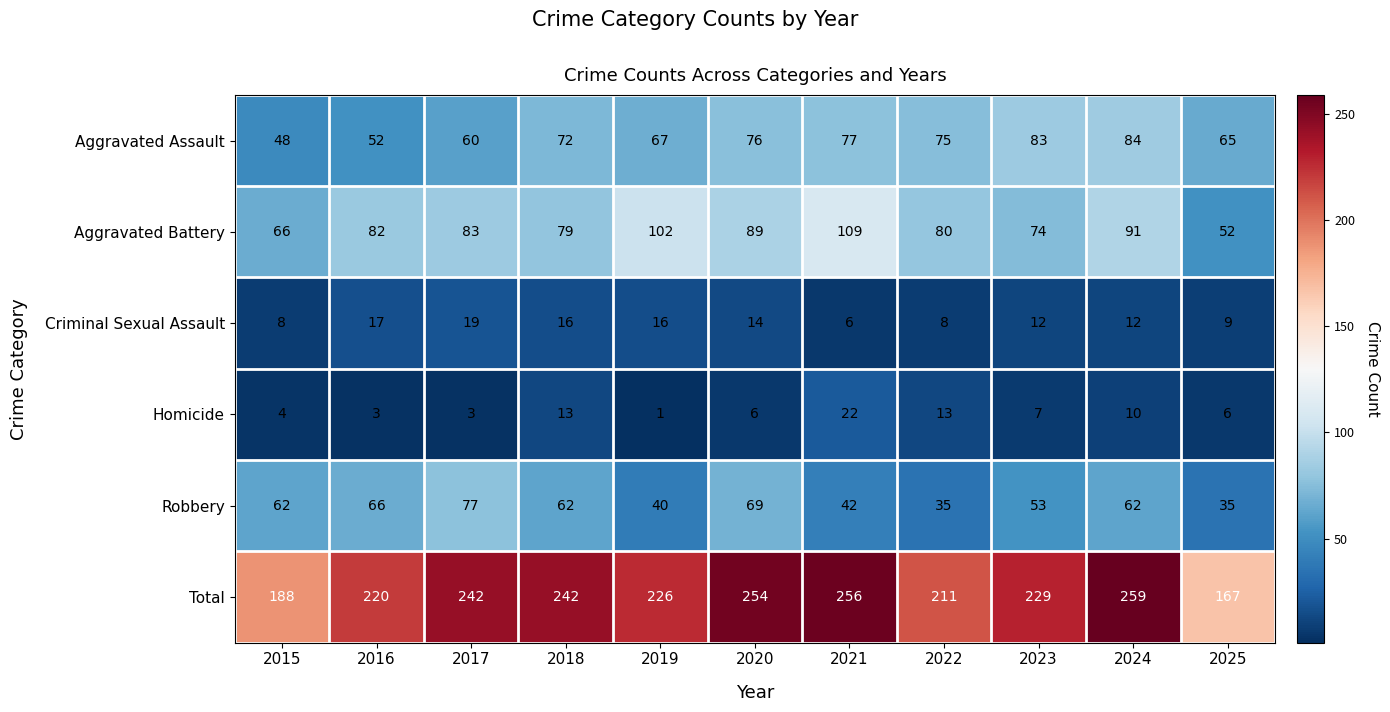

Where does the Total series first go above 229?

2017